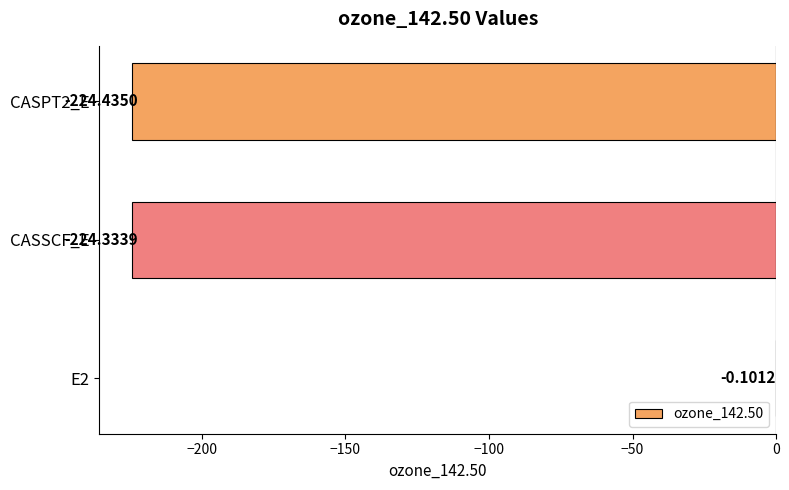

What is the sum of the values at E2 and CASPT2_E?

-224.5